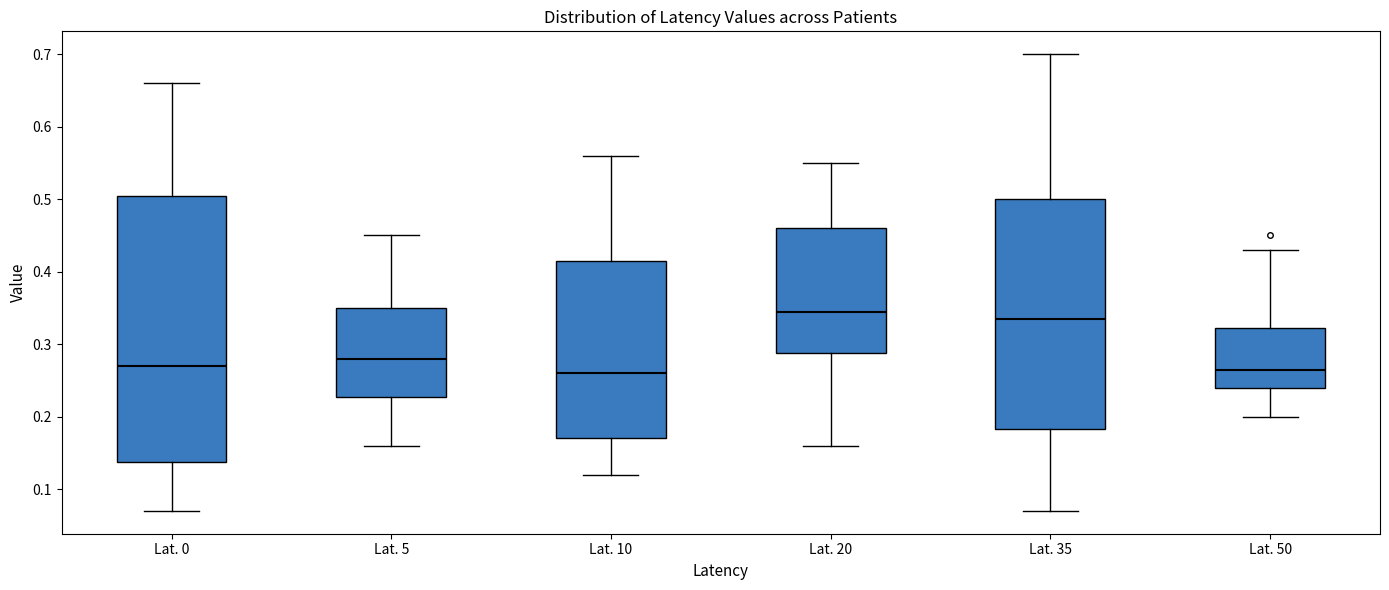

Which box is the tallest, from its lower edge to its upper edge?

Lat. 0